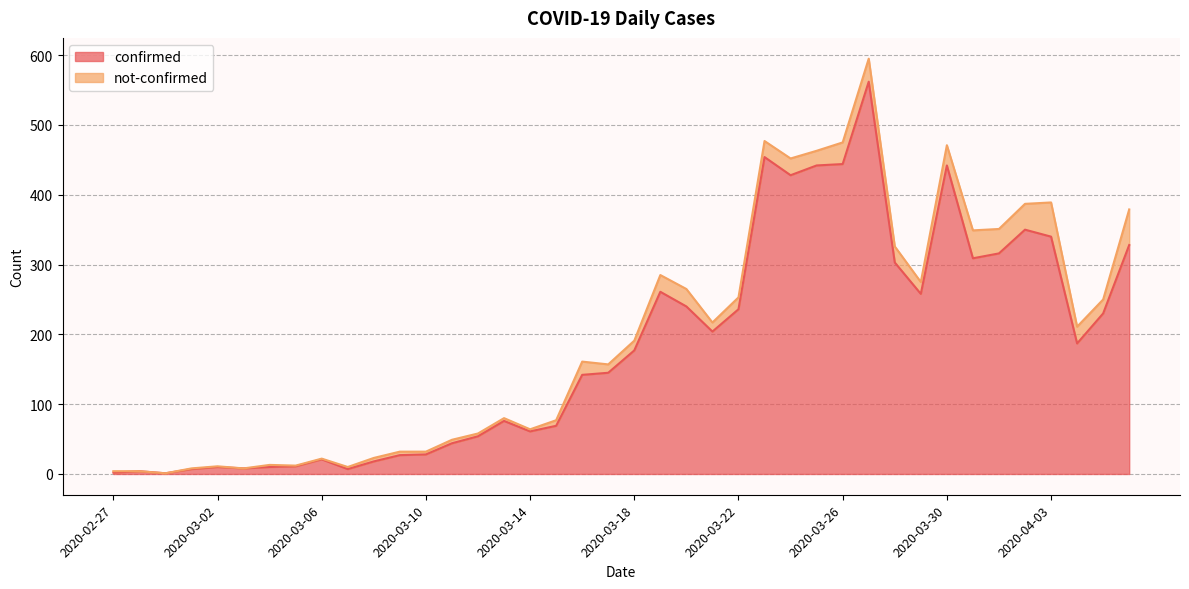

What is the change in value from 2020-03-24 to 2020-04-06?

-100